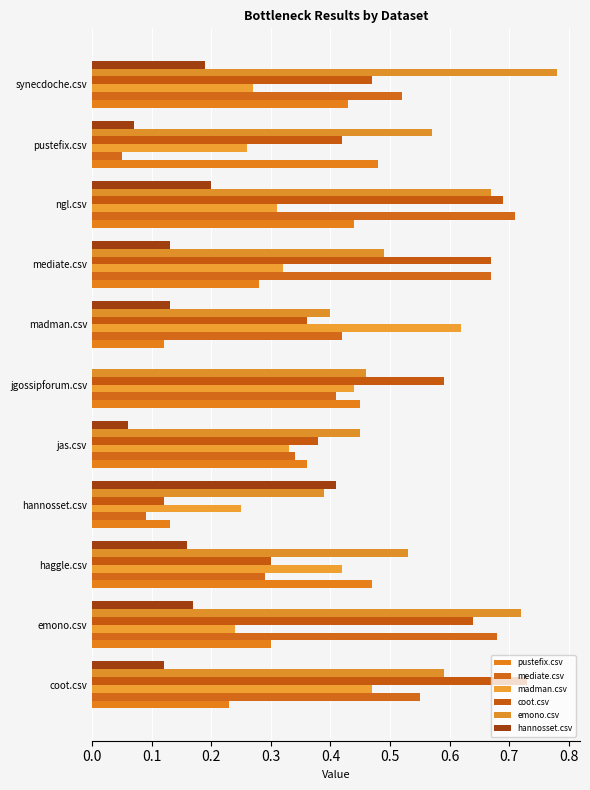

At which label does emono.csv reach its peak?

synecdoche.csv